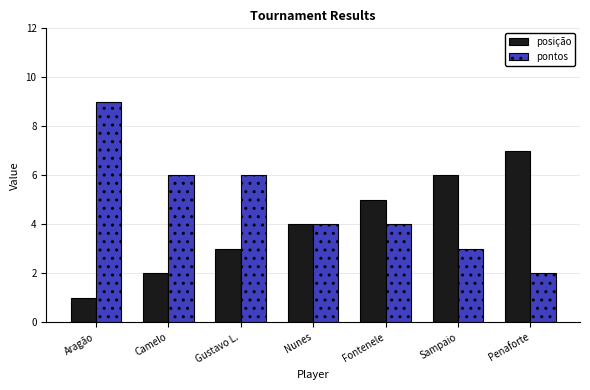

How many bars are there in total?

14